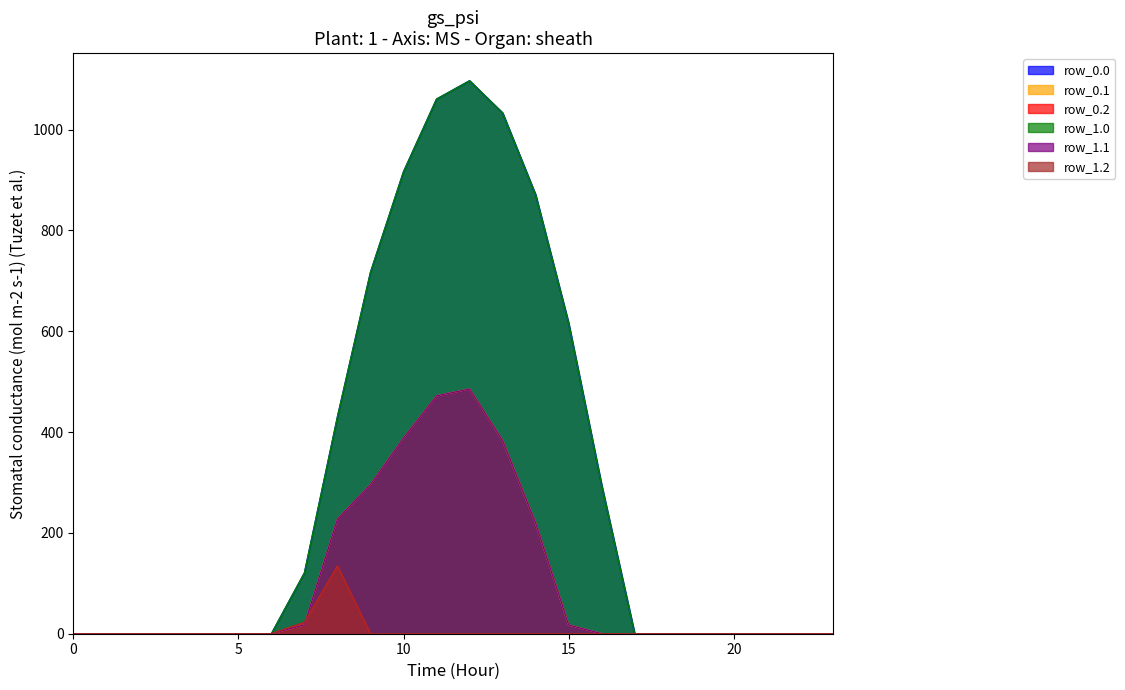

What are all the series names shown in the legend?

row_0.0, row_0.1, row_0.2, row_1.0, row_1.1, row_1.2